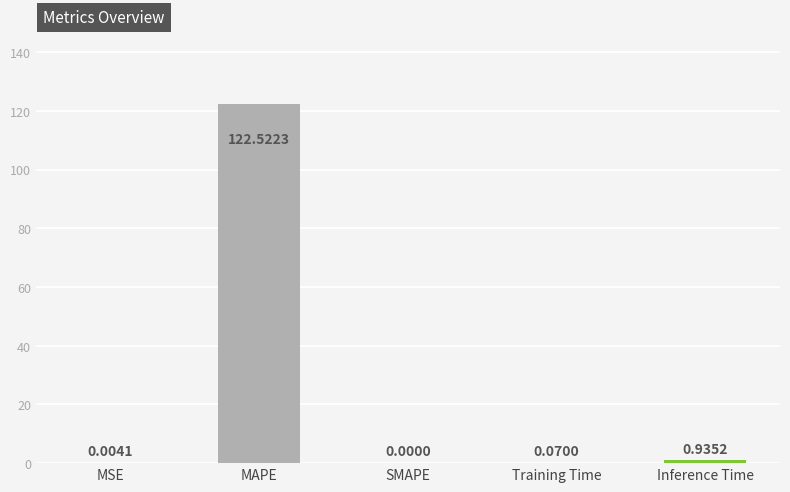

What is the greatest value displayed?

122.5